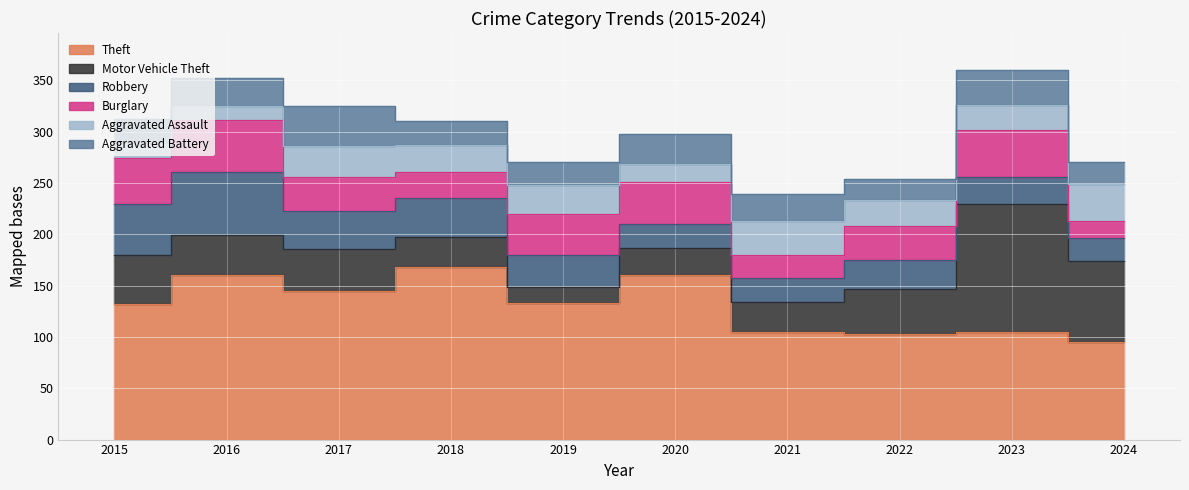

Rank the series by their maximum value, from lowest to highest.

Aggravated Assault, Aggravated Battery, Burglary, Robbery, Motor Vehicle Theft, Theft